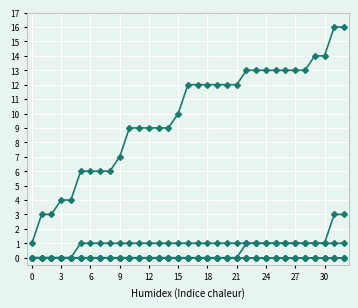

How many lines are shown in the chart?

6